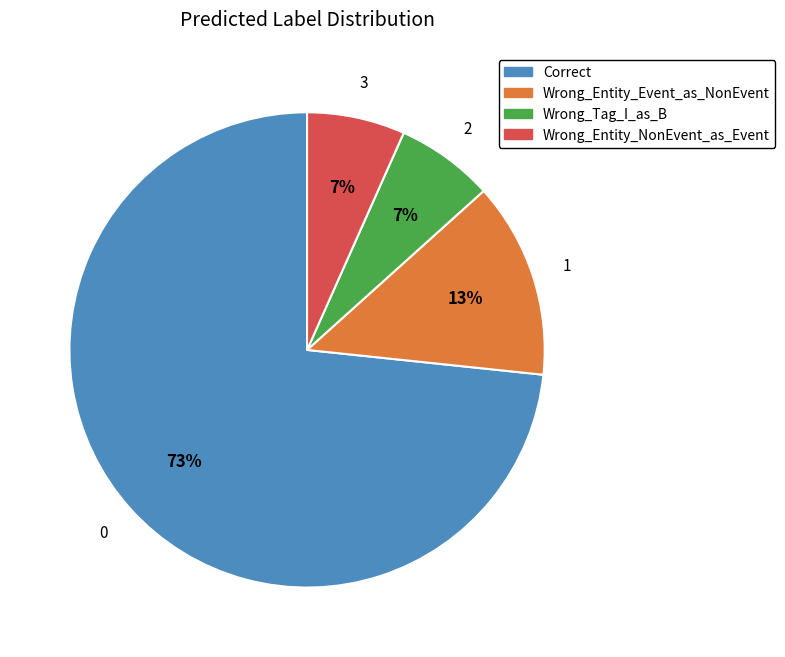

How many slices are in this pie chart?

4